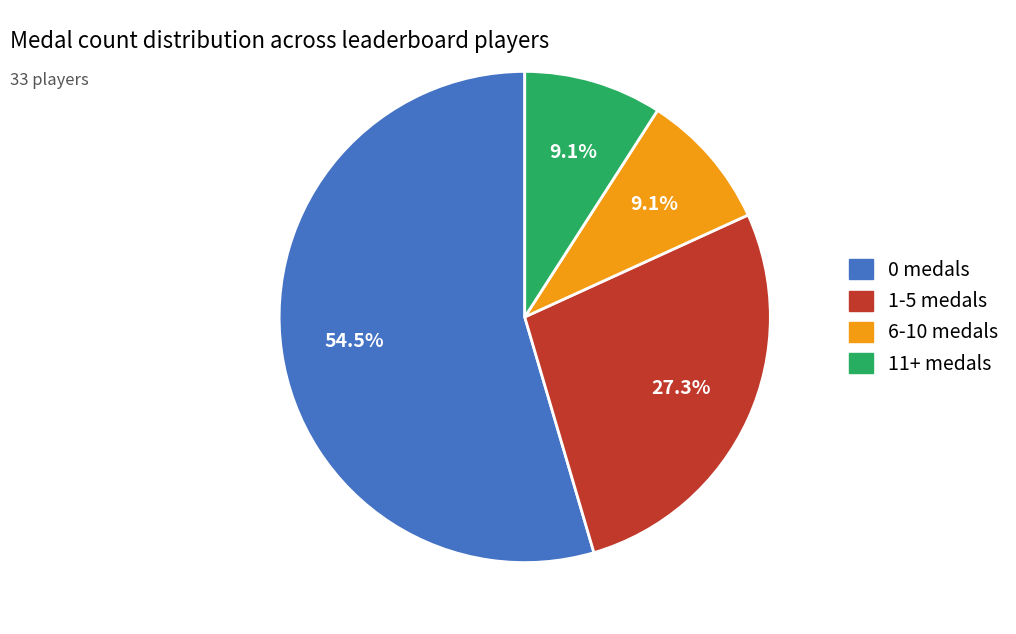

Is there any slice that represents more than half of the pie?

Yes